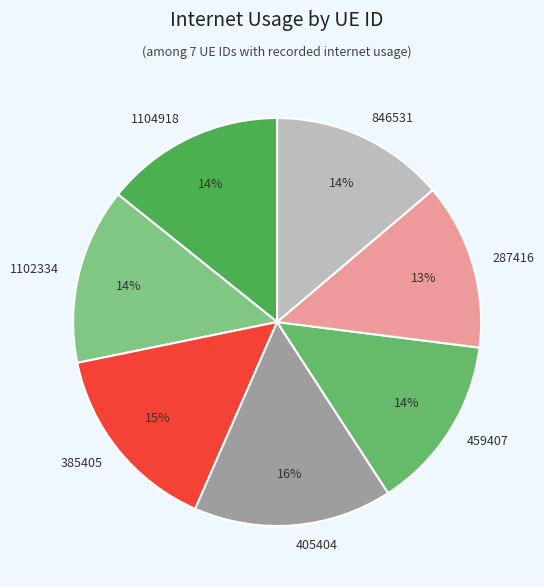

Approximately how many times larger is the value at 1102334 compared to 287416?

1.1